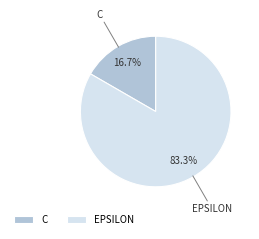

To the nearest percent, what is the average slice percentage?

50%